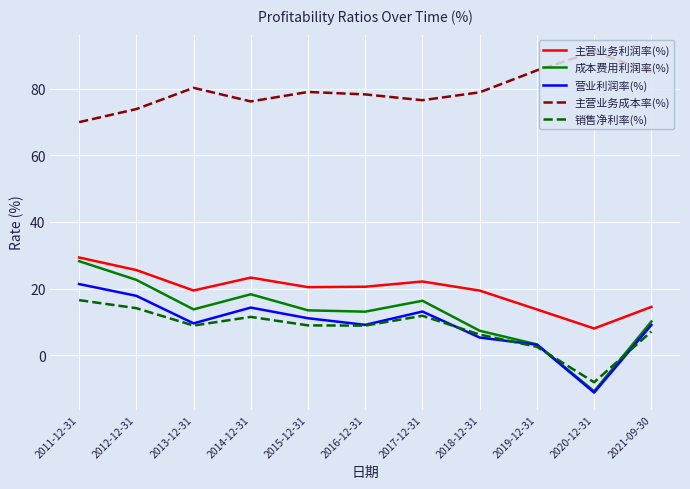

What is the approximate value of 主营业务利润率(%) at 2011-12-31?

29.3